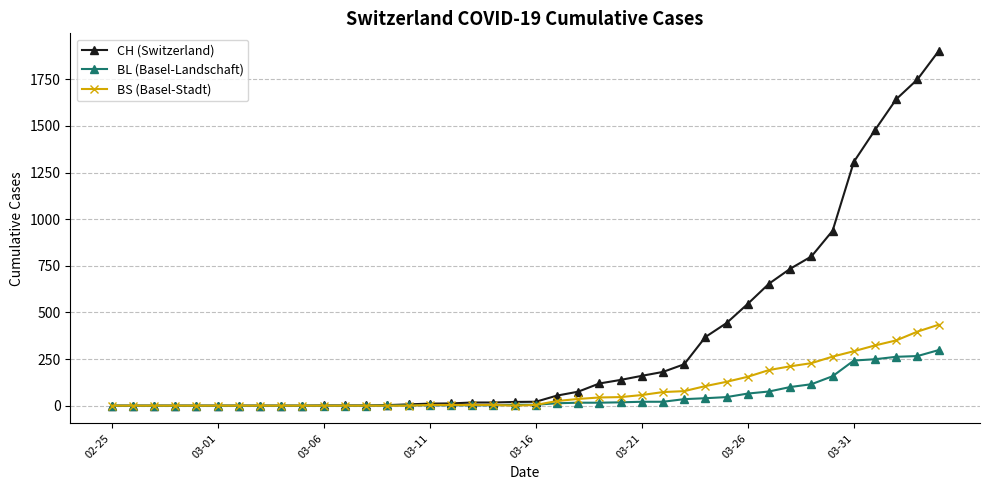

Which series has the largest range (max minus min)?

CH (Switzerland)